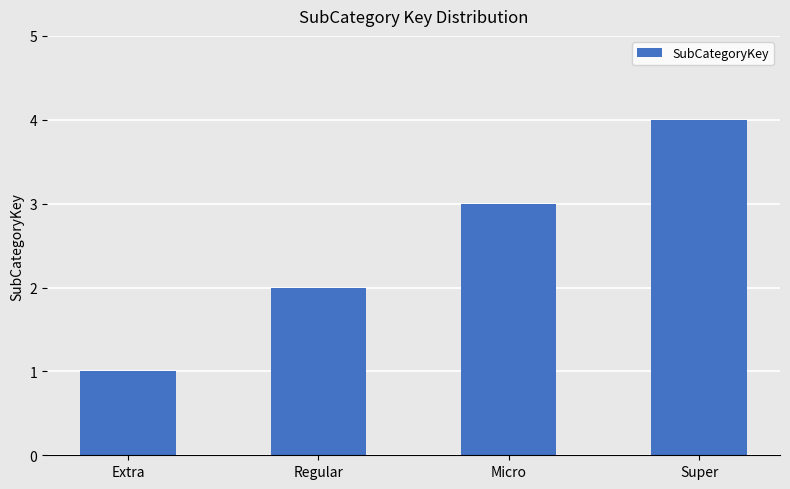

How many values are between 2 and 4?

3